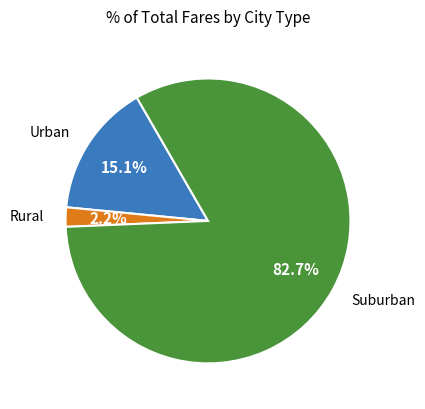

Combined, what portion of the pie is Urban and Suburban?

97.8%